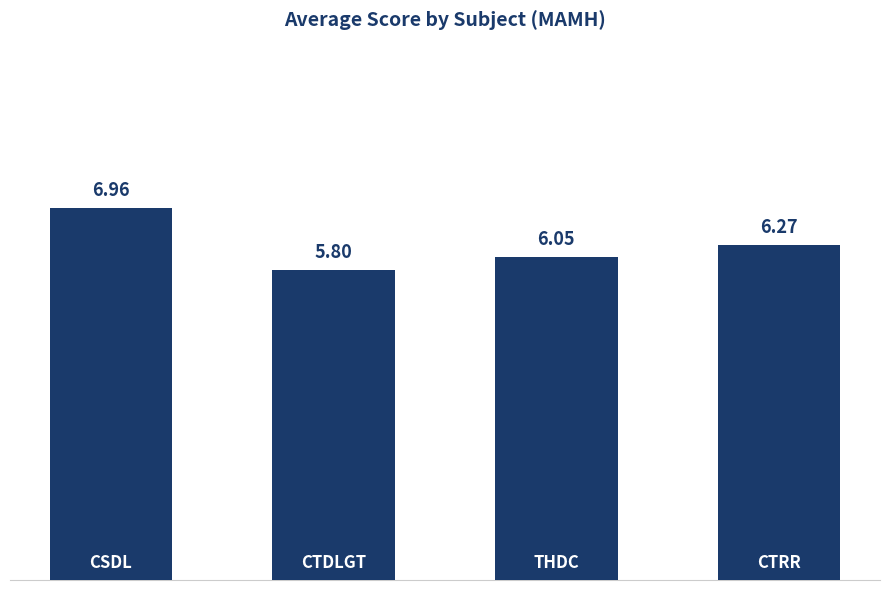

What is the average value?

6.3